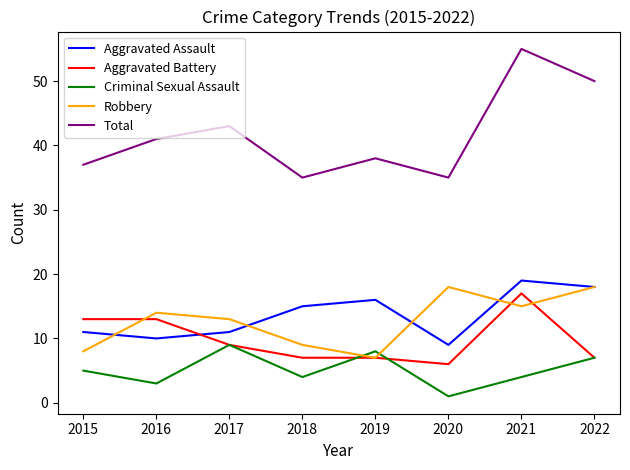

What is the difference between the Robbery values at 2015 and 2020?

10